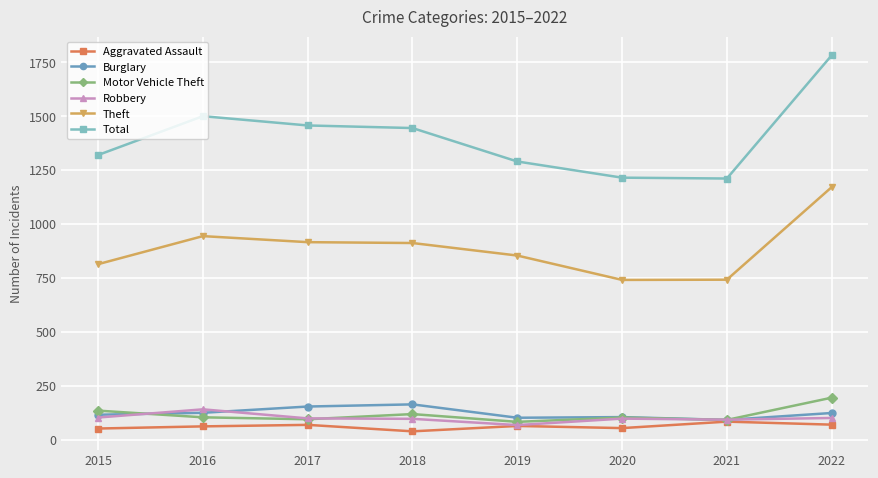

Is the value of Theft at 2021 greater than the value of Motor Vehicle Theft at 2018?

Yes